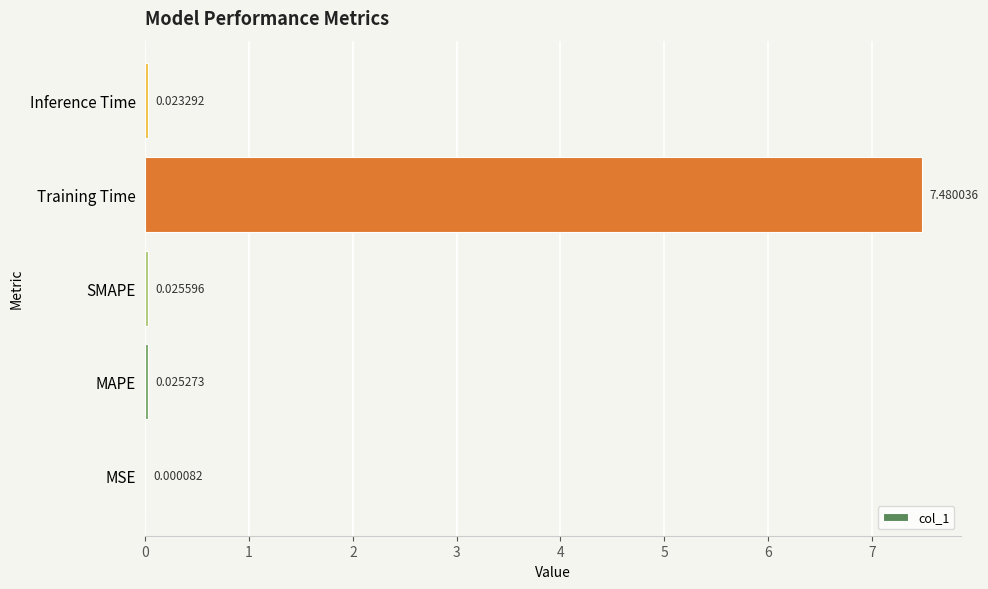

What is the sum of all values?

7.6